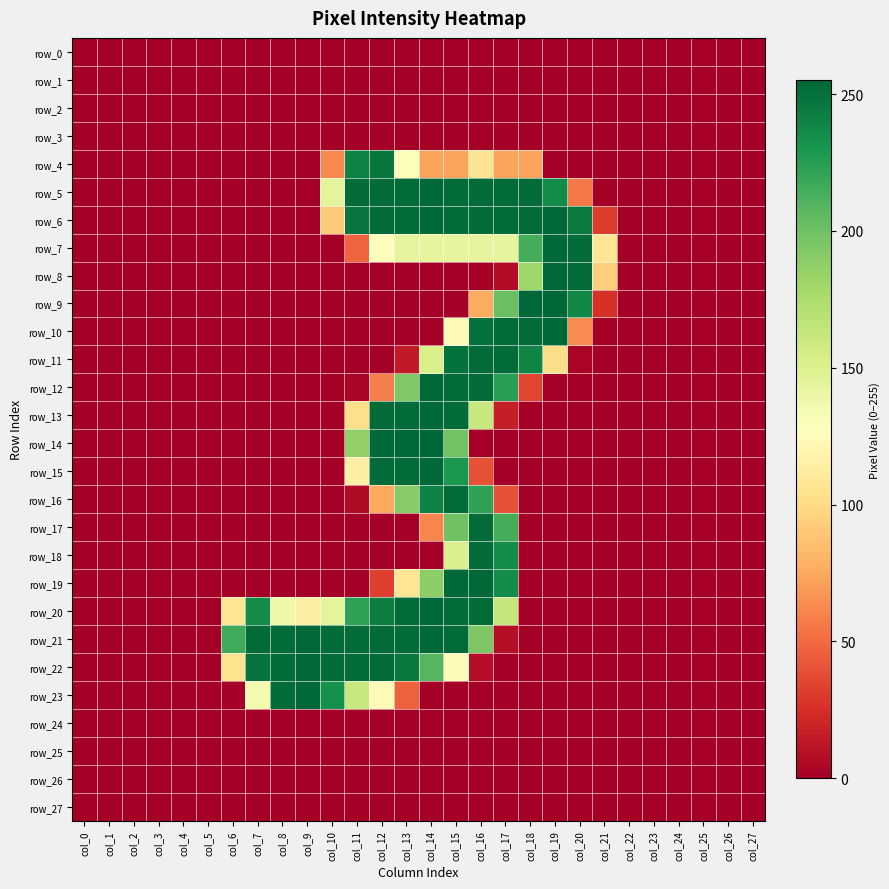

True or false: row_19 has a value of 0 at col_4.

True